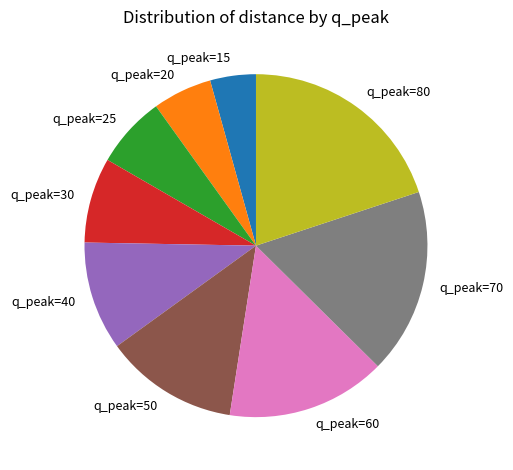

True or false: q_peak=80 accounts for 14% of the total.

False